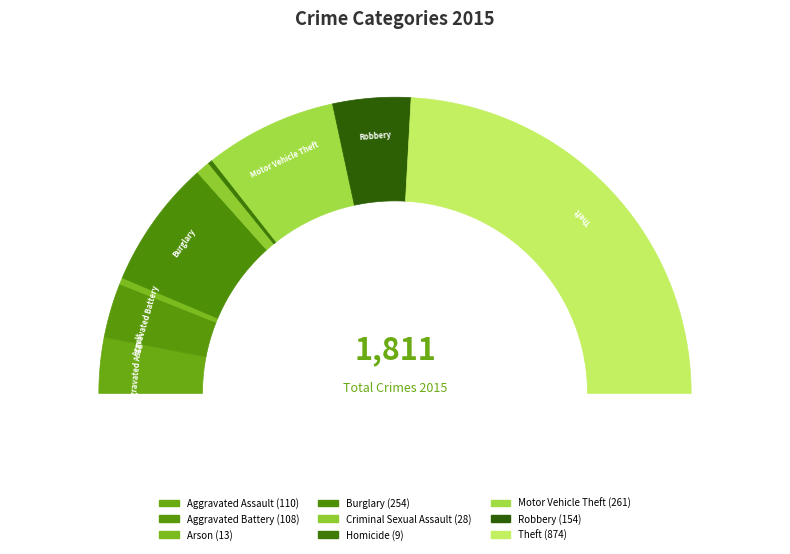

Does Criminal Sexual Assault account for over 50% of the chart?

No